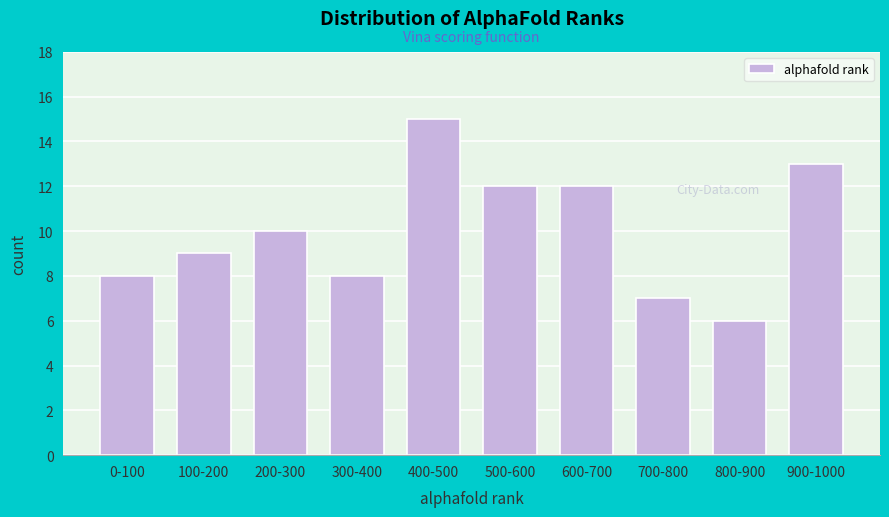

Reading left to right, what are all the values shown in this chart?

8	9	10	8	15	12	12	7	6	13